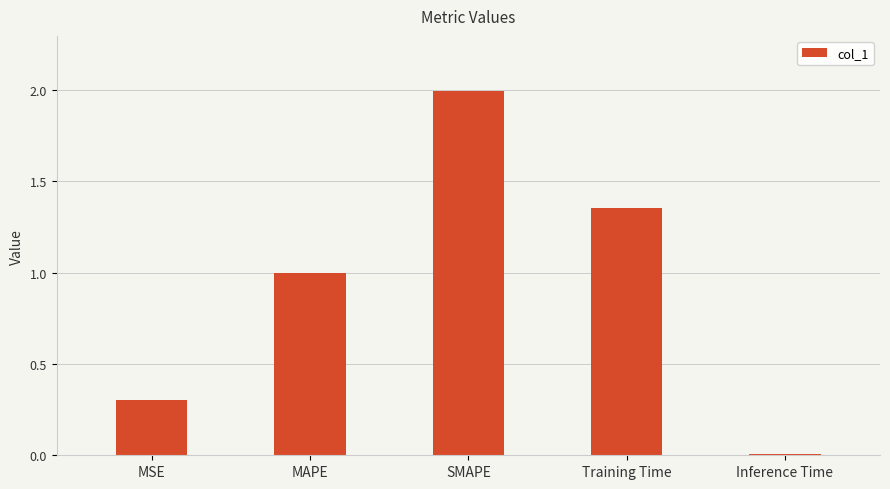

What position from the left is MSE?

1